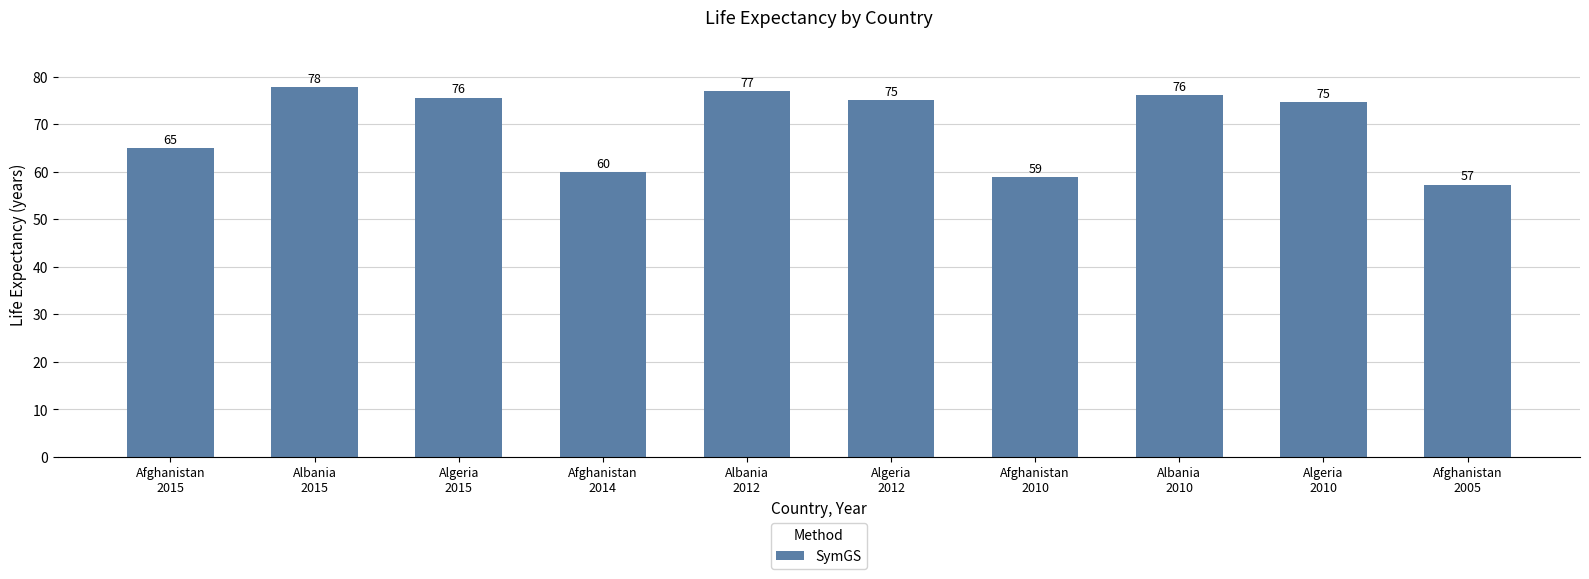

The value at Albania
2012 is 40.1. True or false?

False